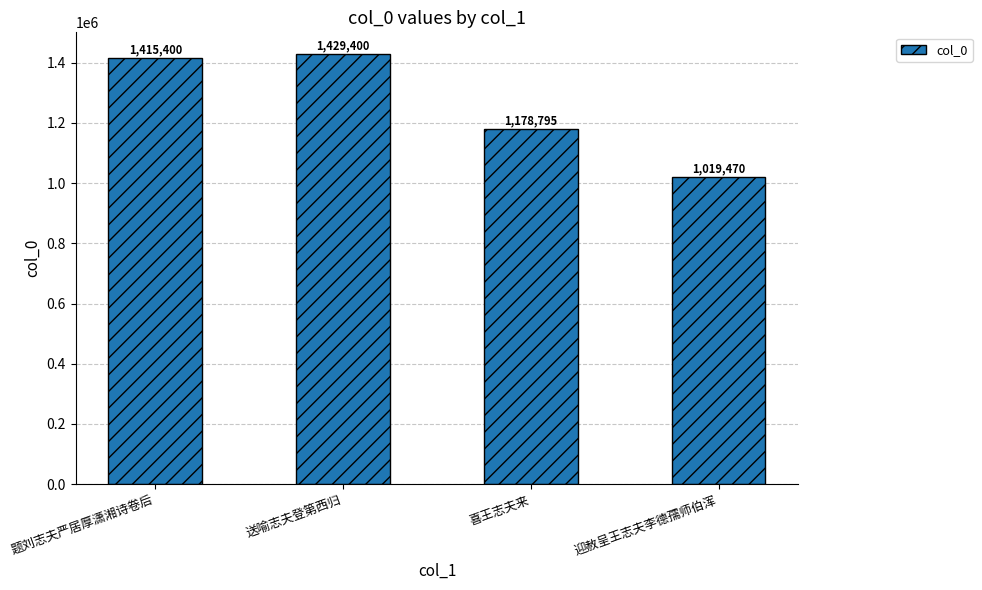

Are the bars horizontal?

No